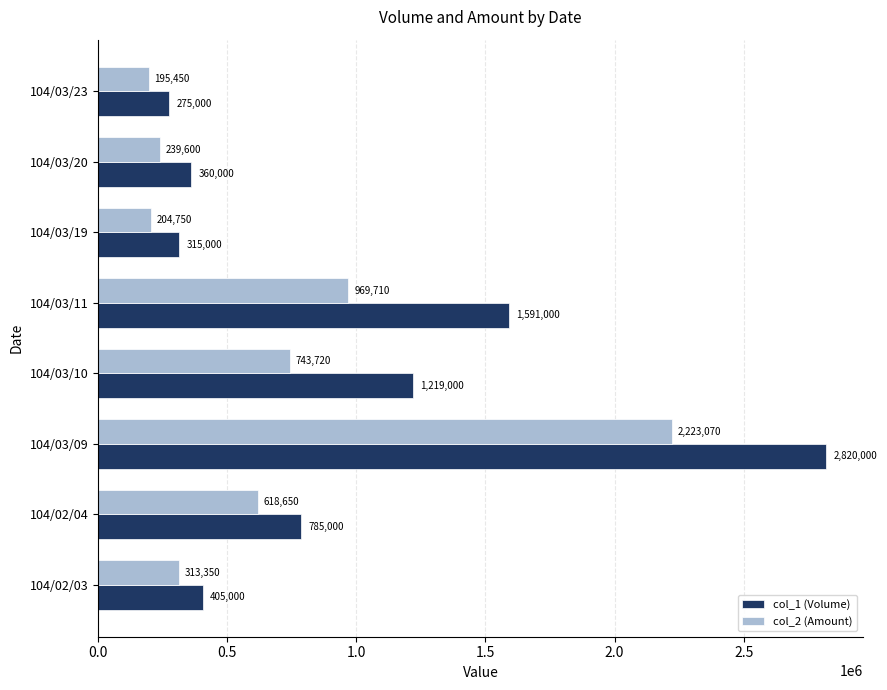

Which series has the largest total across all categories?

col_1 (Volume)